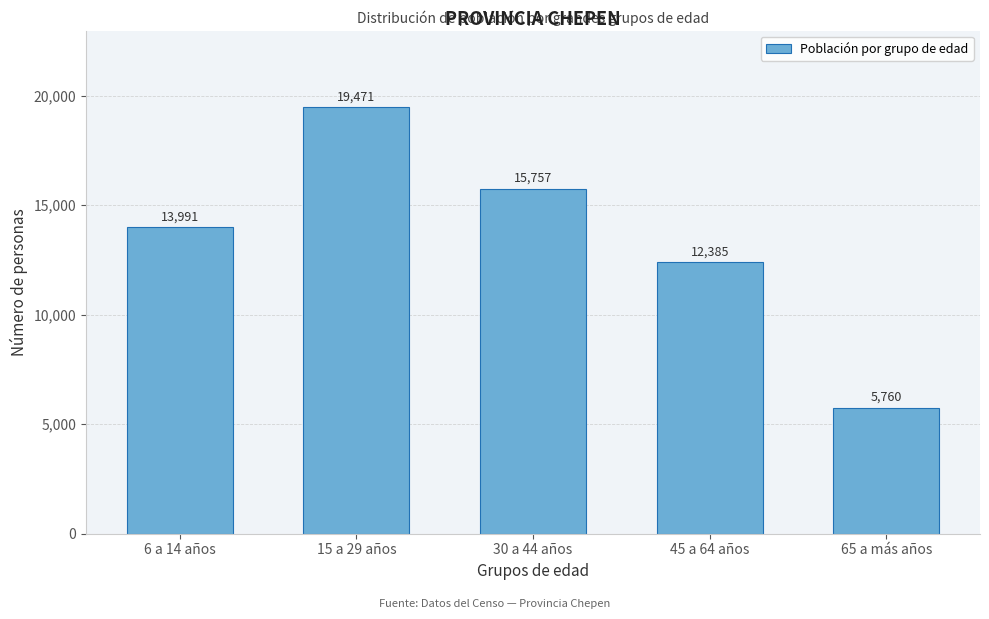

Reading left to right, list all the values displayed in this chart.

6 a 14 años=13991	15 a 29 años=19471	30 a 44 años=15757	45 a 64 años=12385	65 a más años=5760